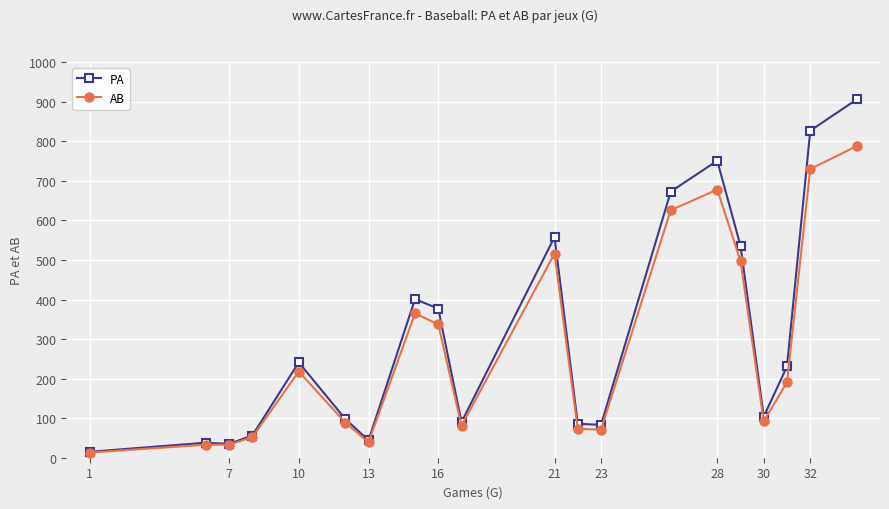

Does the chart display data point markers on the line(s)?

Yes